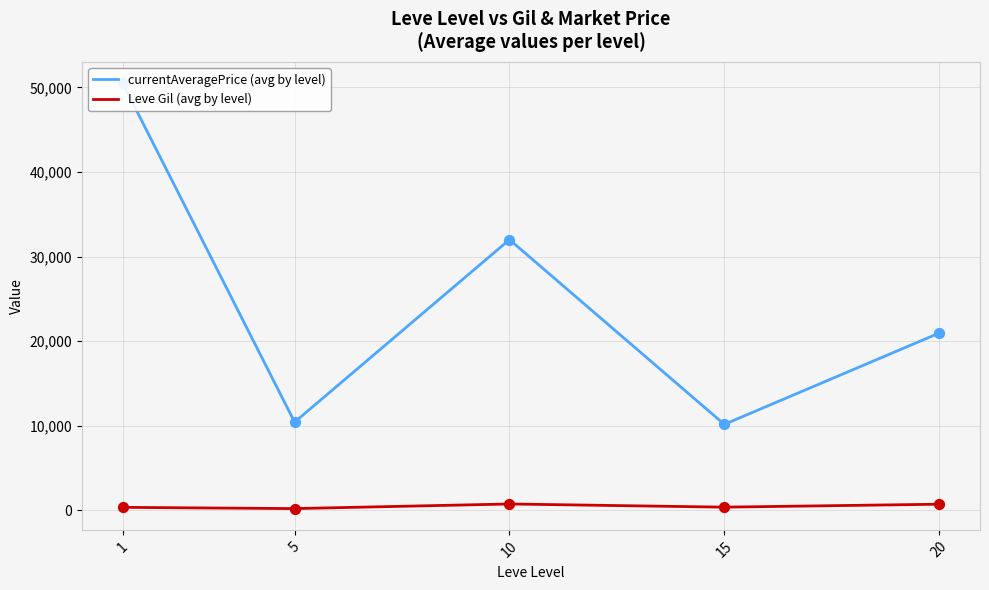

Which series reaches the minimum Y coordinate?

Leve Gil (avg by level)